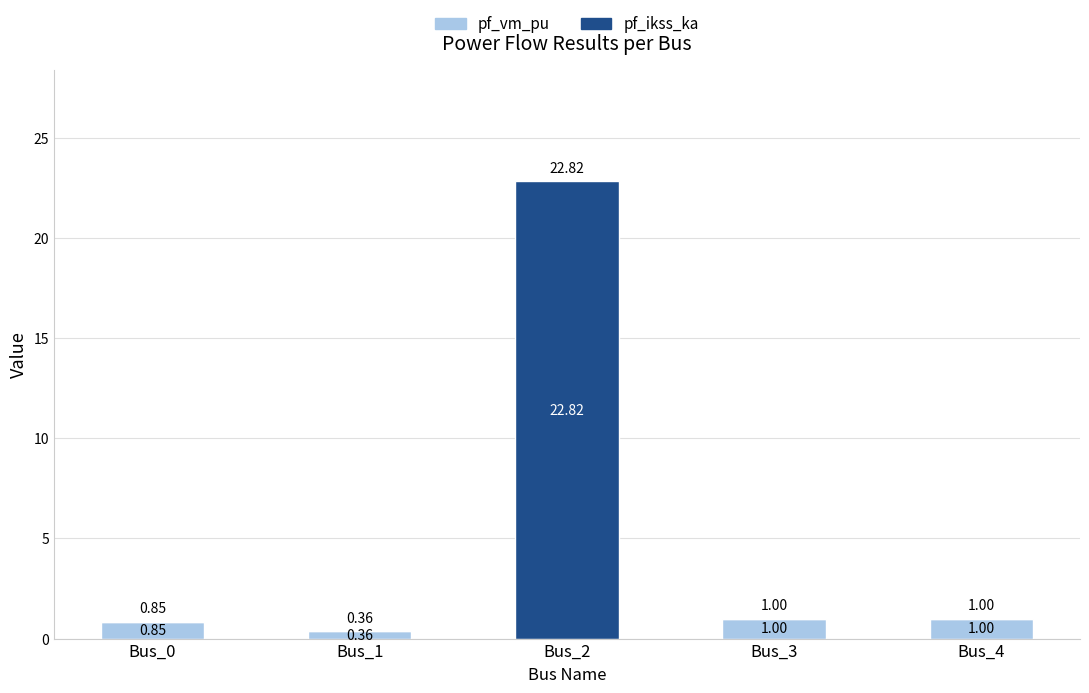

What is the sum of all pf_vm_pu values?

3.2